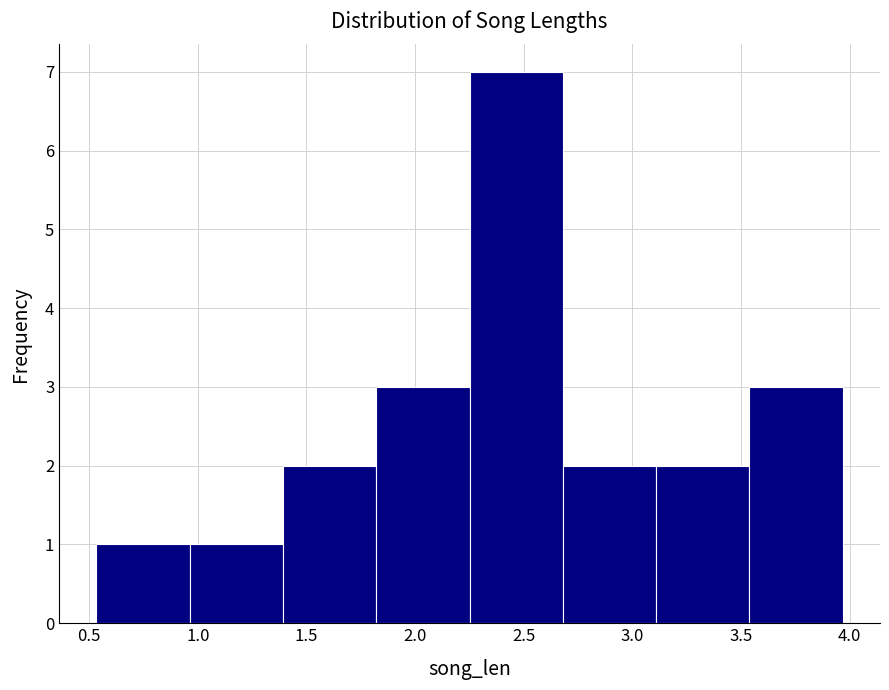

Reading left to right, transcribe this chart: for each bar, give the range it covers on the x-axis and its height. Neither the bar edges nor the heights are printed on the chart, so give them approximately, as read against the axes.

0.55 to 0.95: 1
0.95 to 1.40: 1
1.40 to 1.80: 2
1.80 to 2.25: 3
2.25 to 2.70: 7
2.70 to 3.10: 2
3.10 to 3.55: 2
3.55 to 3.95: 3